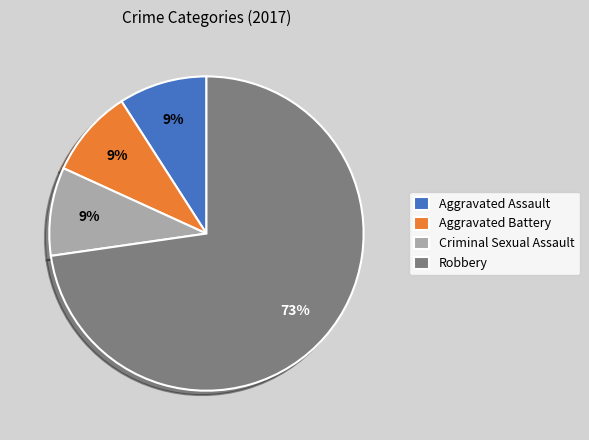

True or false: Aggravated Assault accounts for 3% of the total.

False